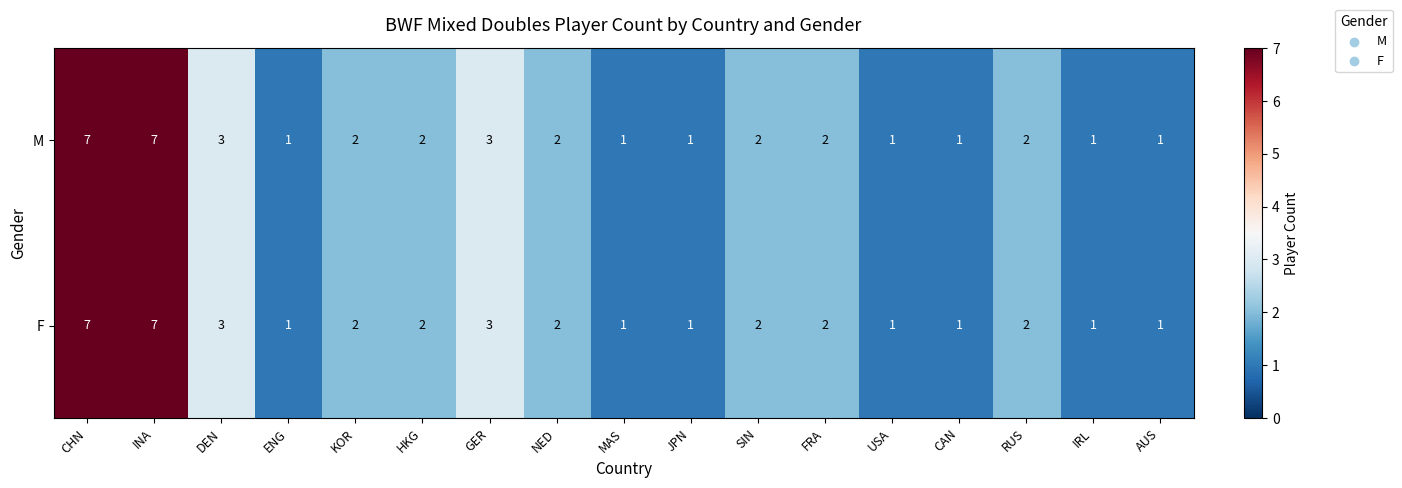

The value of M at IRL is 1. True or false?

True